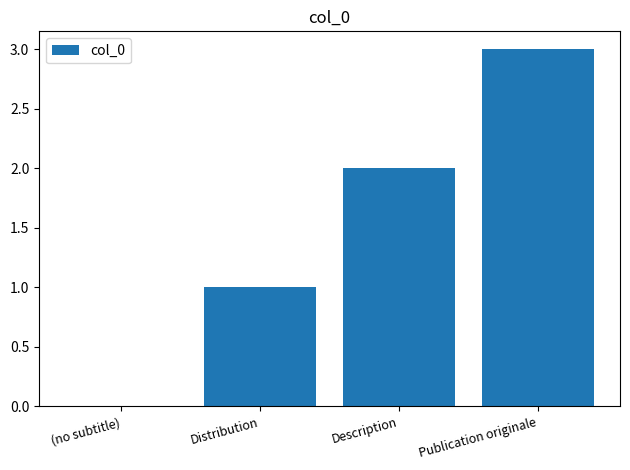

Are the bars horizontal?

No